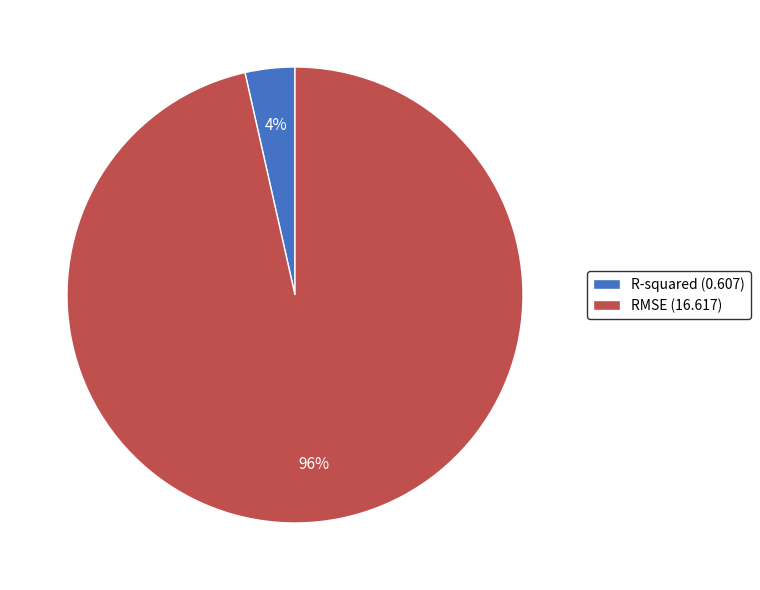

Which category accounts for the majority?

RMSE